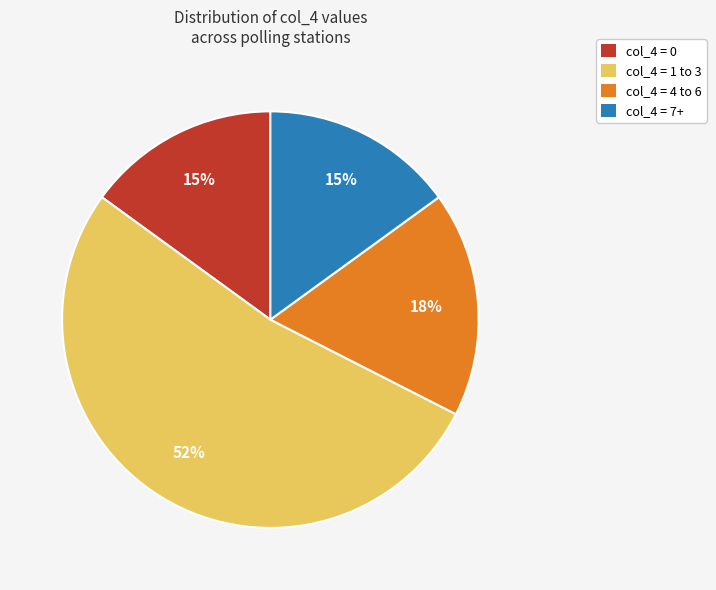

Is there a majority slice in this chart?

Yes